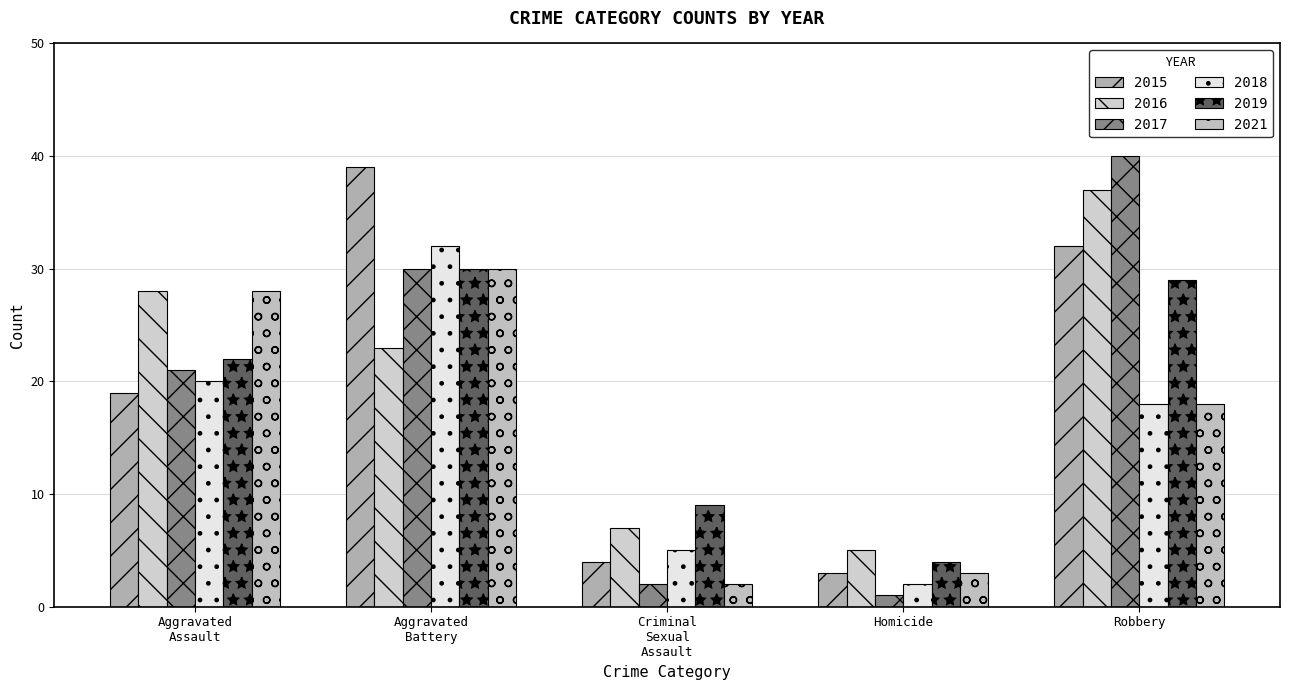

How many distinct data groups are displayed?

6